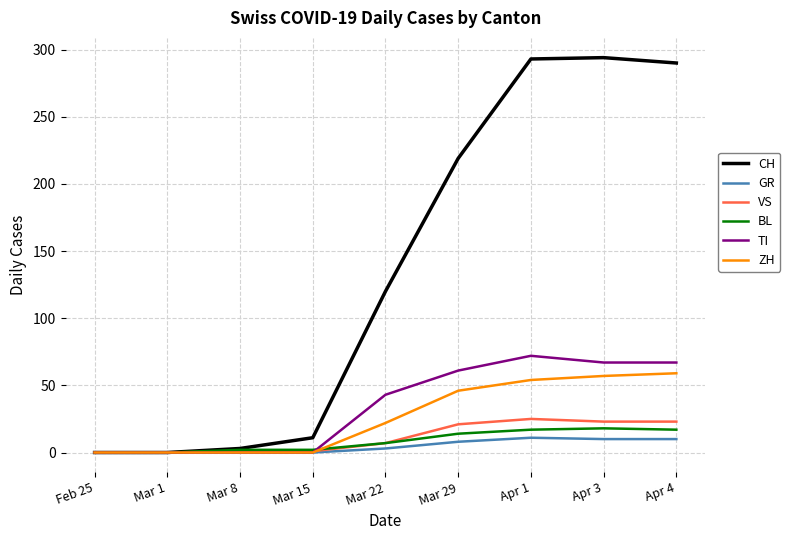

How many distinct data groups are displayed?

6